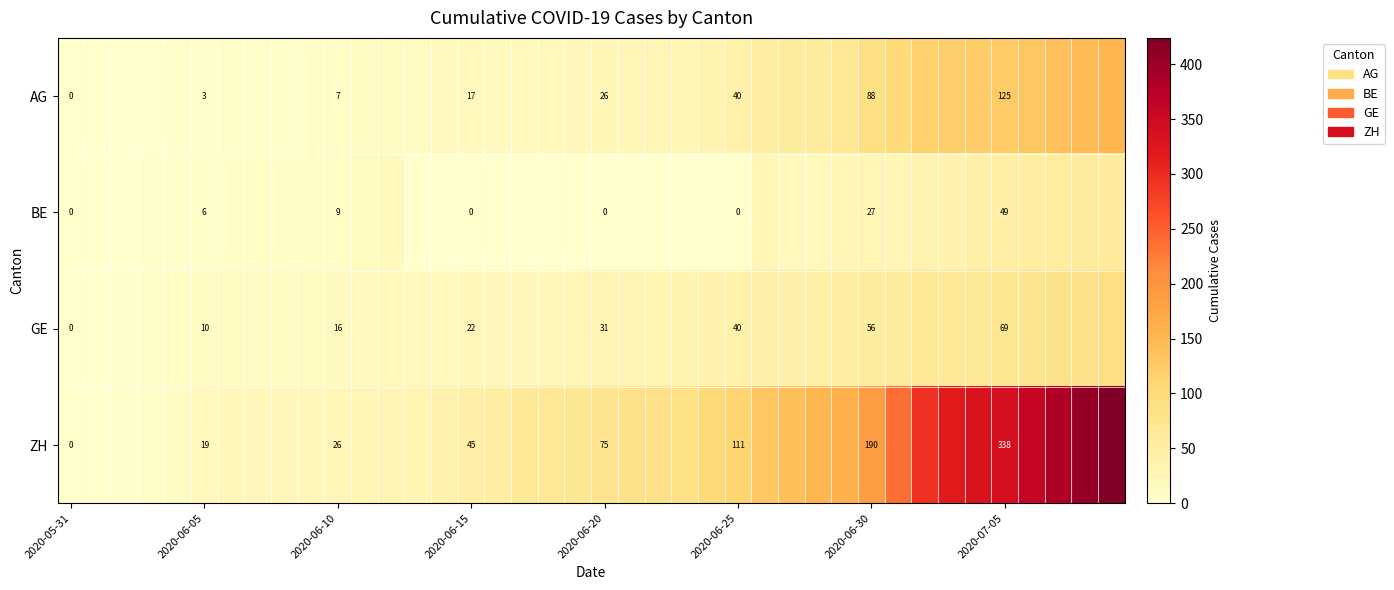

The BE series shows 49 at 2020-07-05. True or false?

True